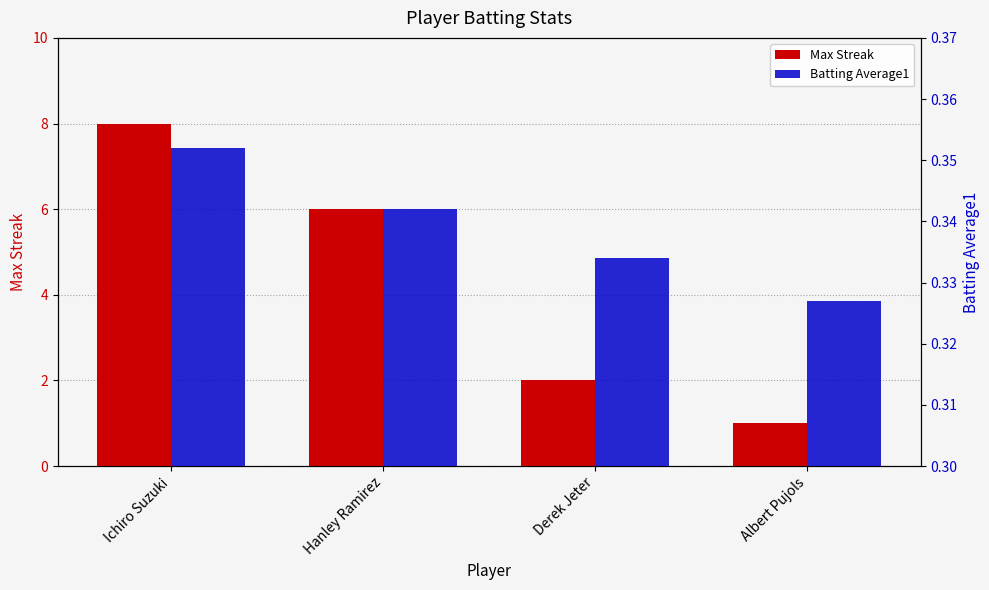

Between Ichiro Suzuki and Hanley Ramirez, which series saw the biggest shift?

Max Streak